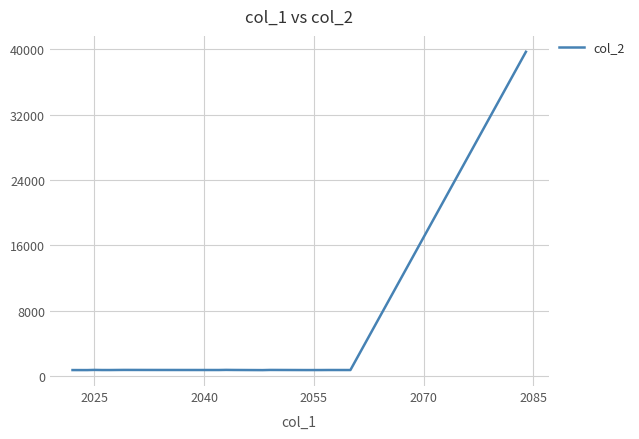

What is the difference between the maximum and minimum values?

38917